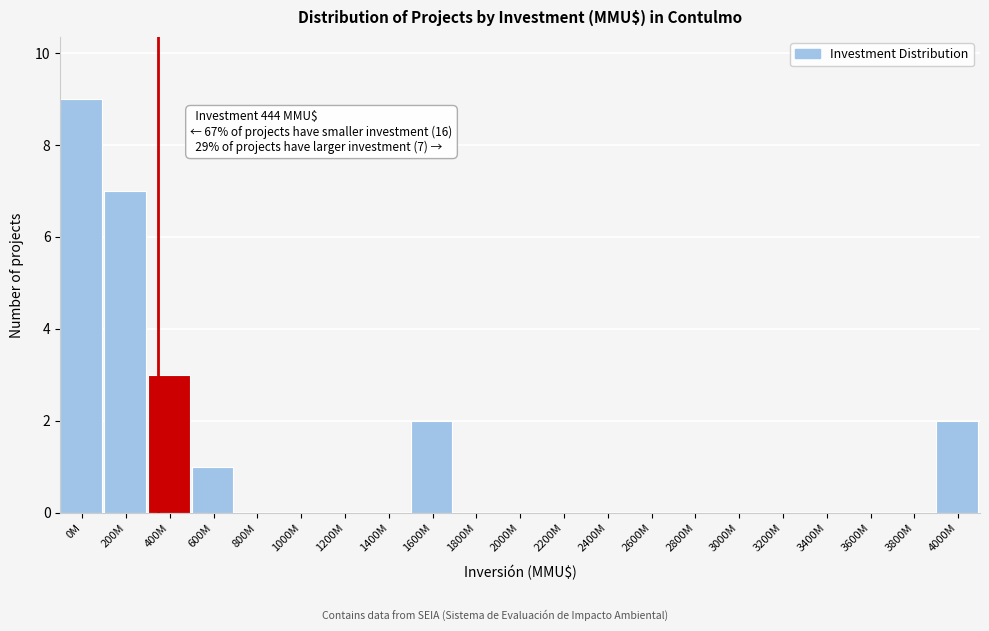

Reading left to right, list all the values displayed in this chart.

0M=9	200M=7	400M=3	600M=1	800M=0	1000M=0	1200M=0	1400M=0	1600M=2	1800M=0	2000M=0	2200M=0	2400M=0	2600M=0	2800M=0	3000M=0	3200M=0	3400M=0	3600M=0	3800M=0	4000M=2